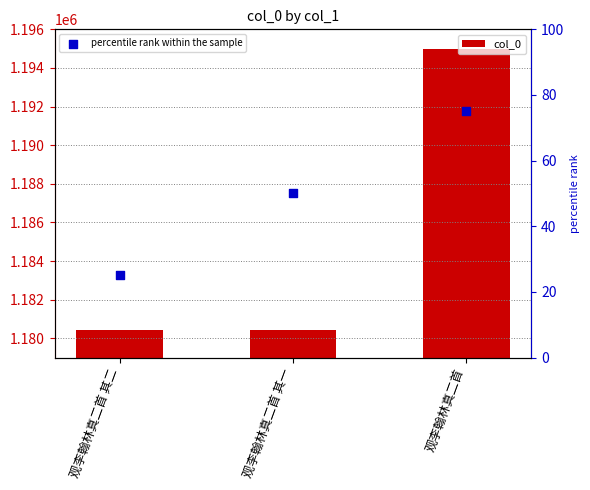

Which series has the largest total across all categories?

col_0